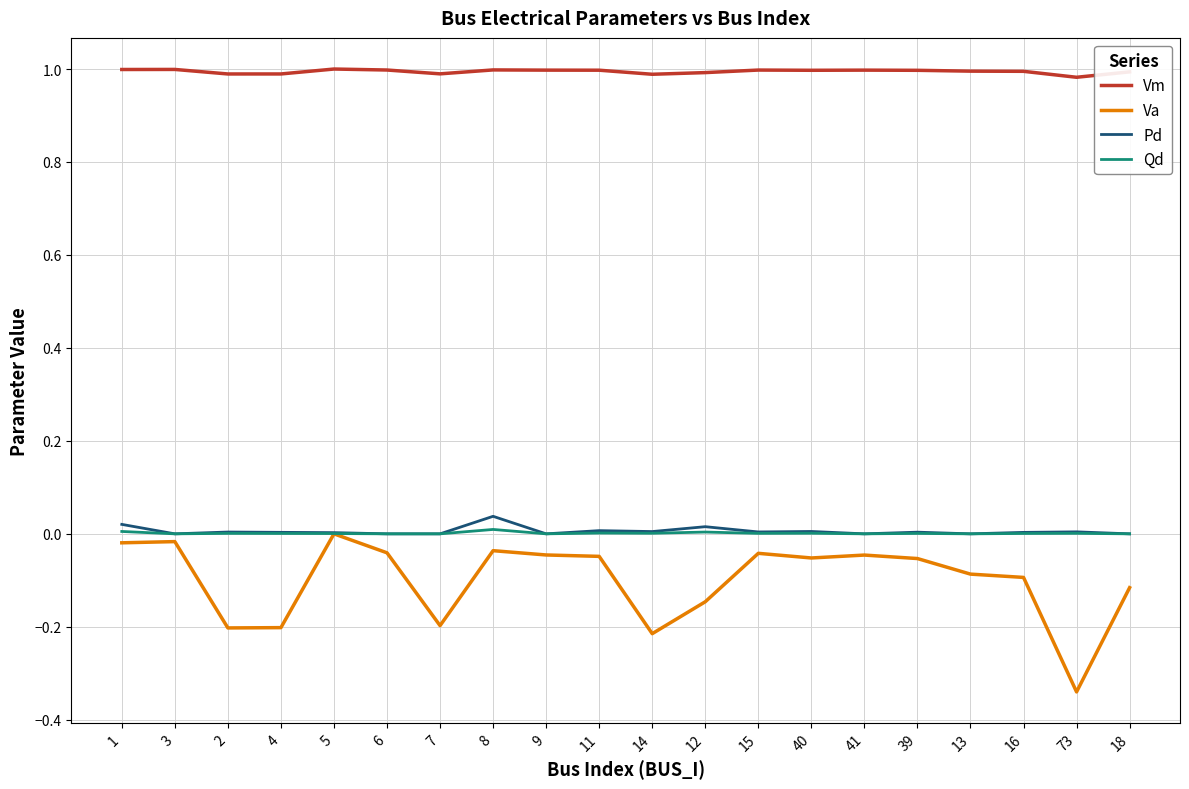

Is it true that Pd equals 0.0 at 3?

True